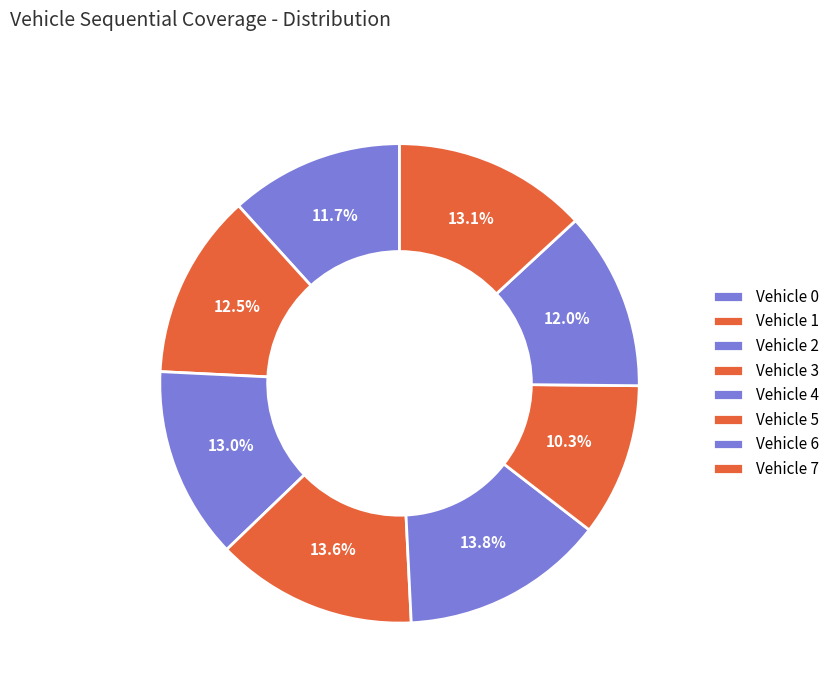

Does any single category account for the majority?

No